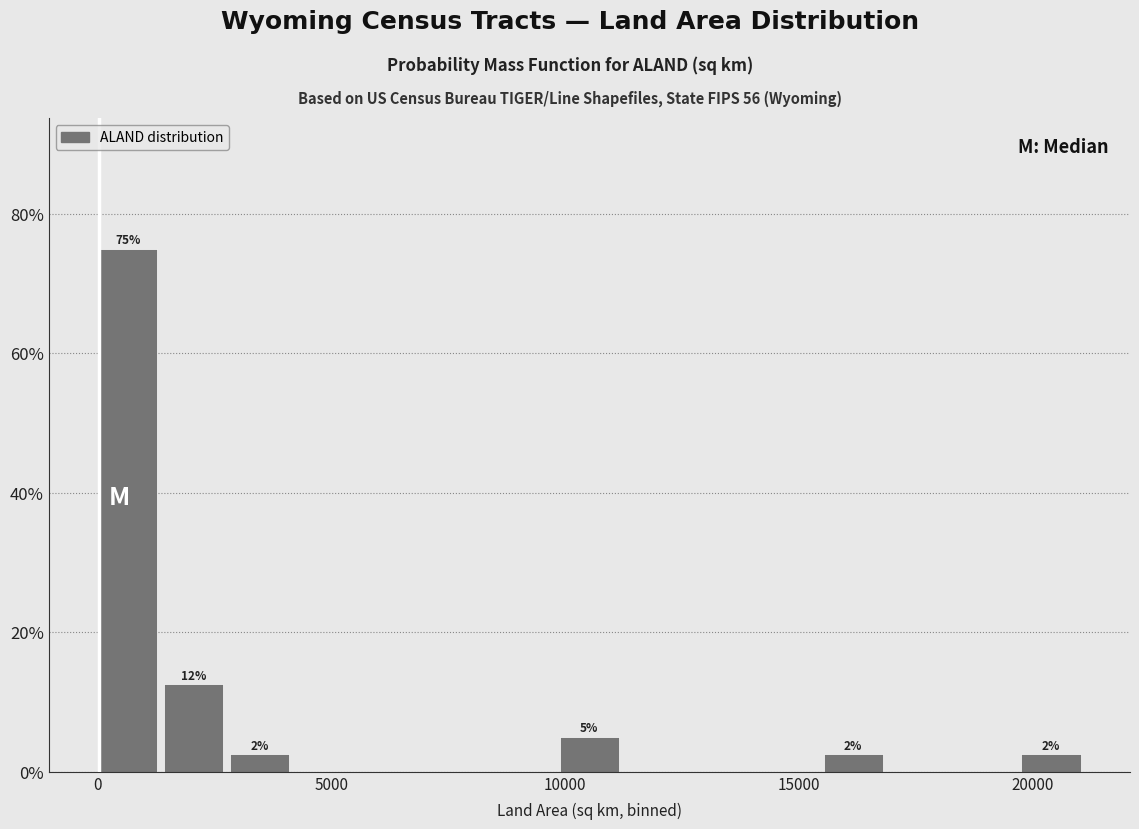

Around what value on the x-axis is the tallest bar? Give the approximate position of its centre, as read against the axis.

500